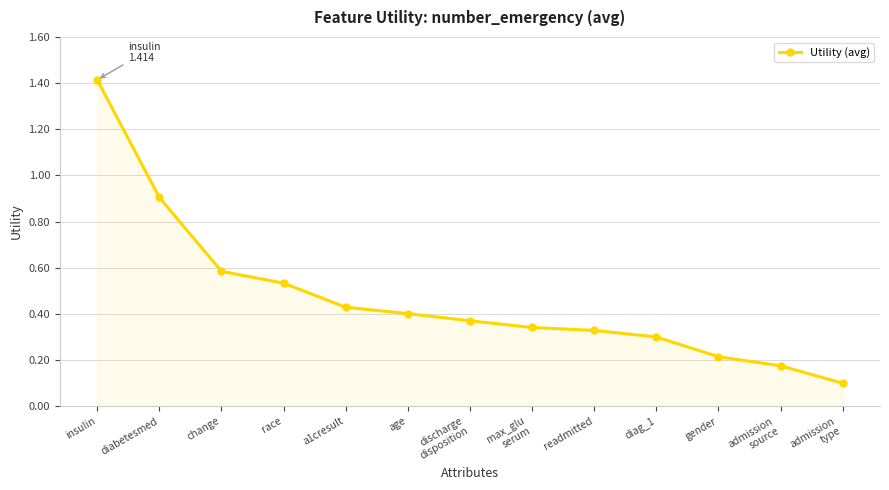

Count the number of categories in the chart.

13